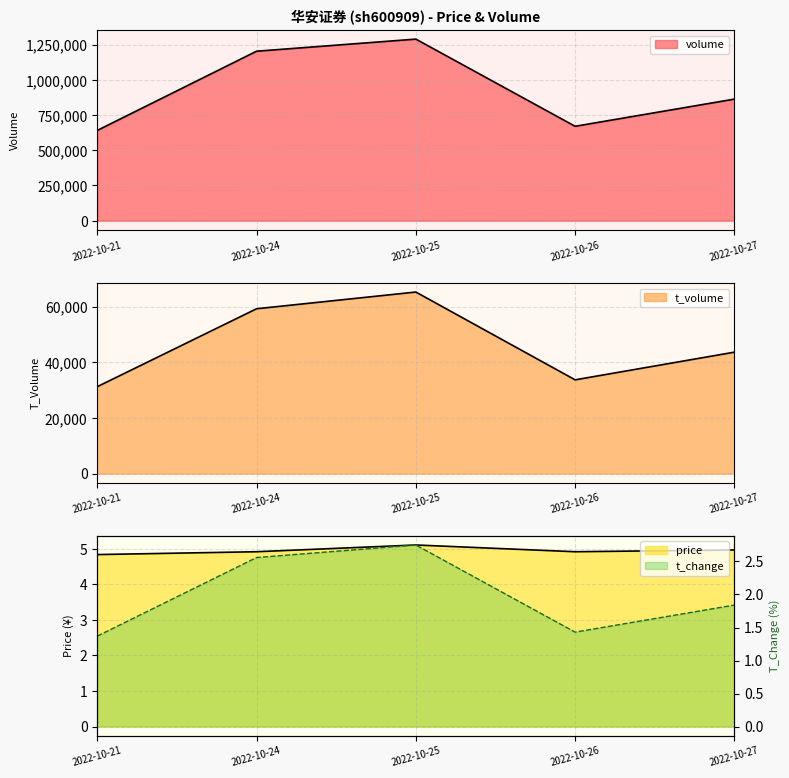

At which category is the sum across all series the highest?

2022-10-25